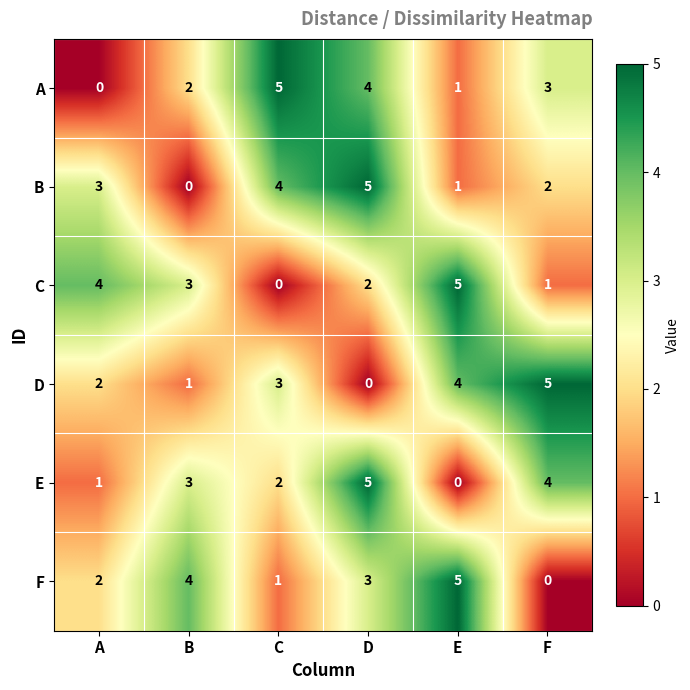

Where is A nearest to the value 2?

B